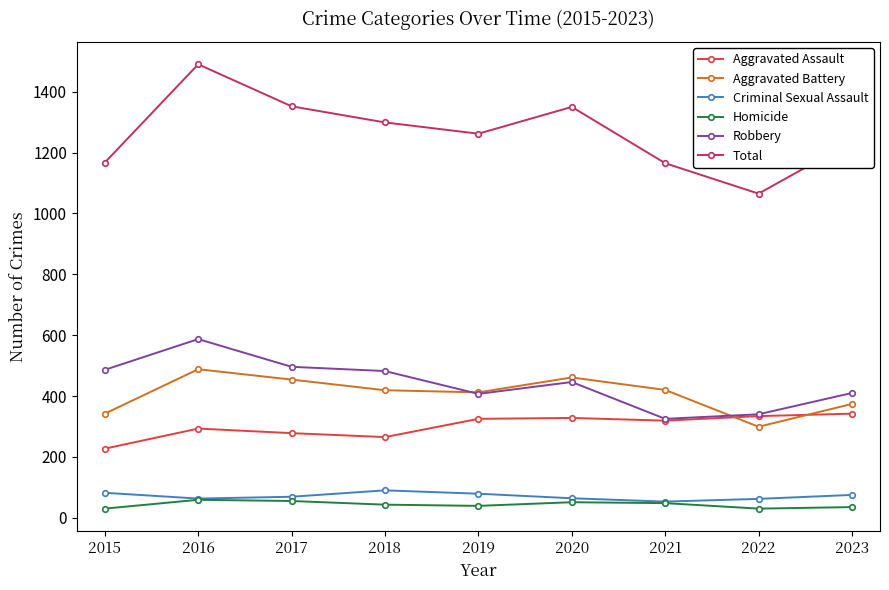

What is the maximum value shown in the chart?

1490